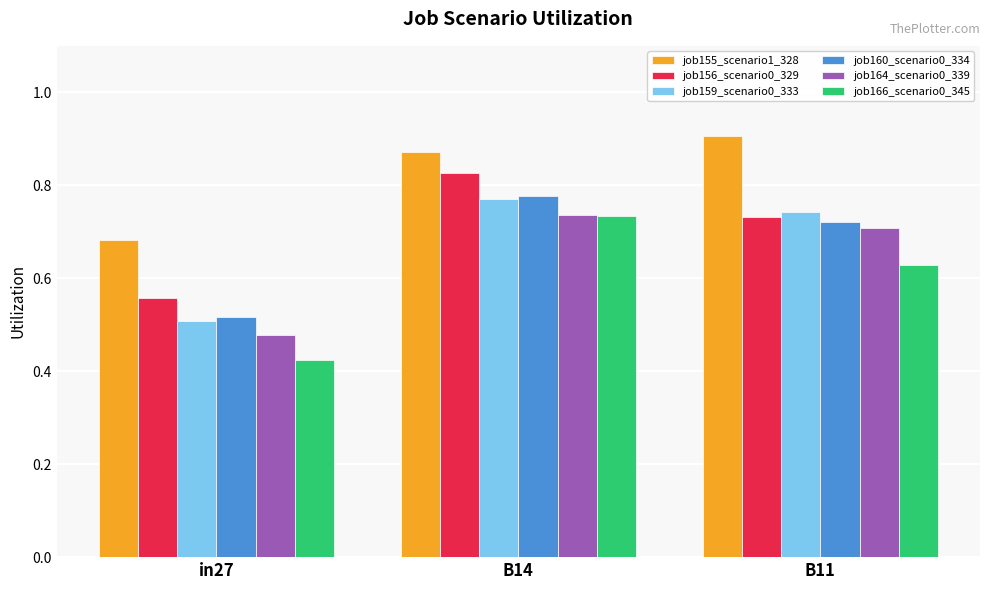

Are the bars grouped side by side (vs. stacked)?

Yes